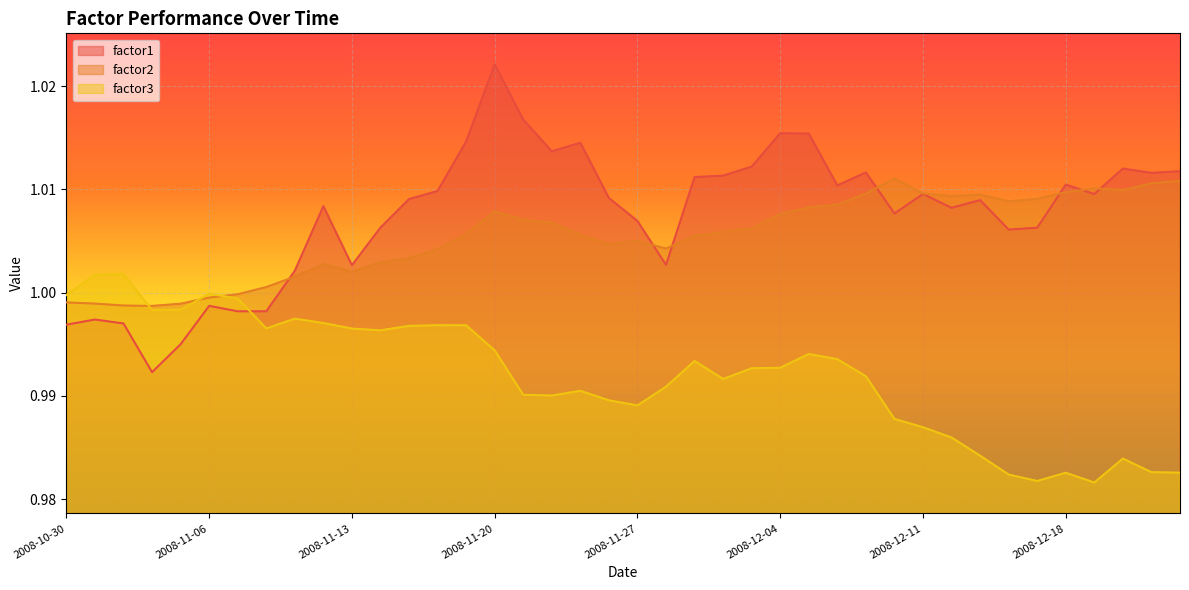

Between 2008-11-05 and 2008-11-19, which series saw the biggest shift?

factor1